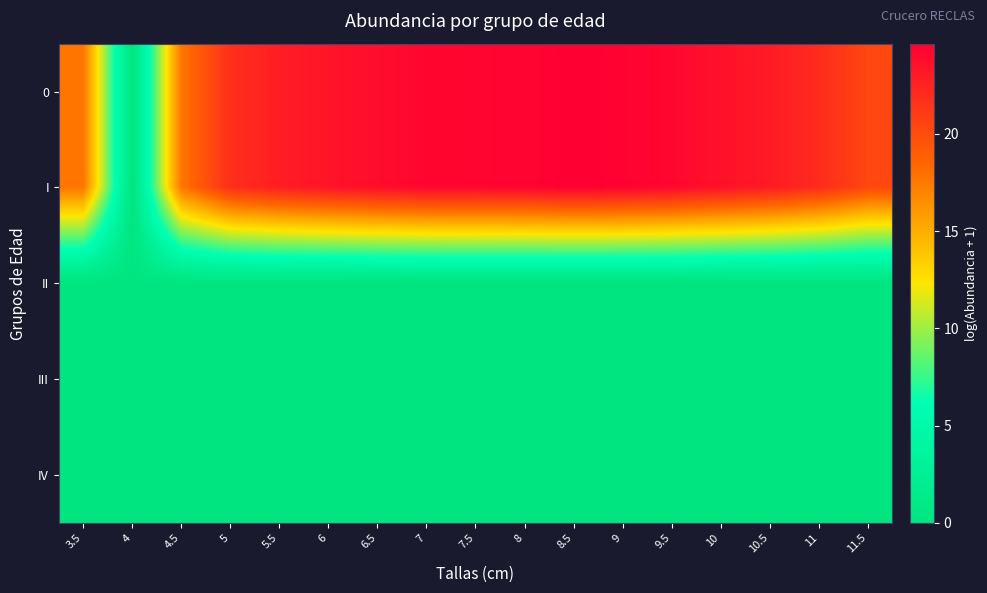

At how many categories does at least one series exceed 19?

14